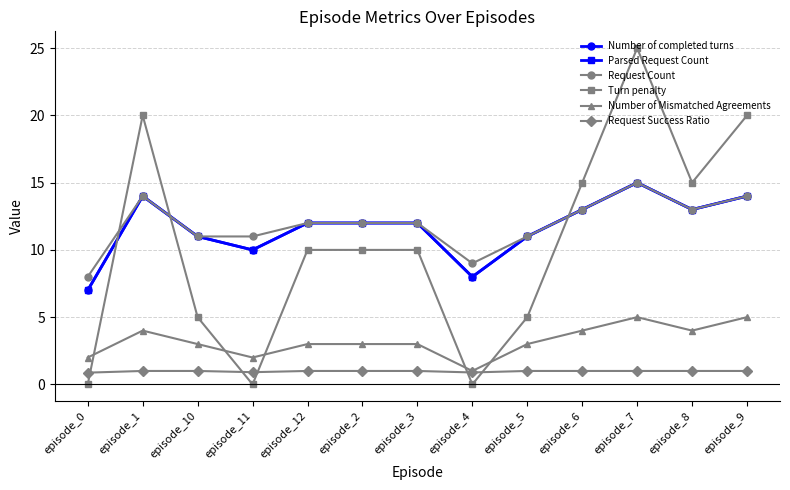

Is this an area chart (filled region under the line)?

No